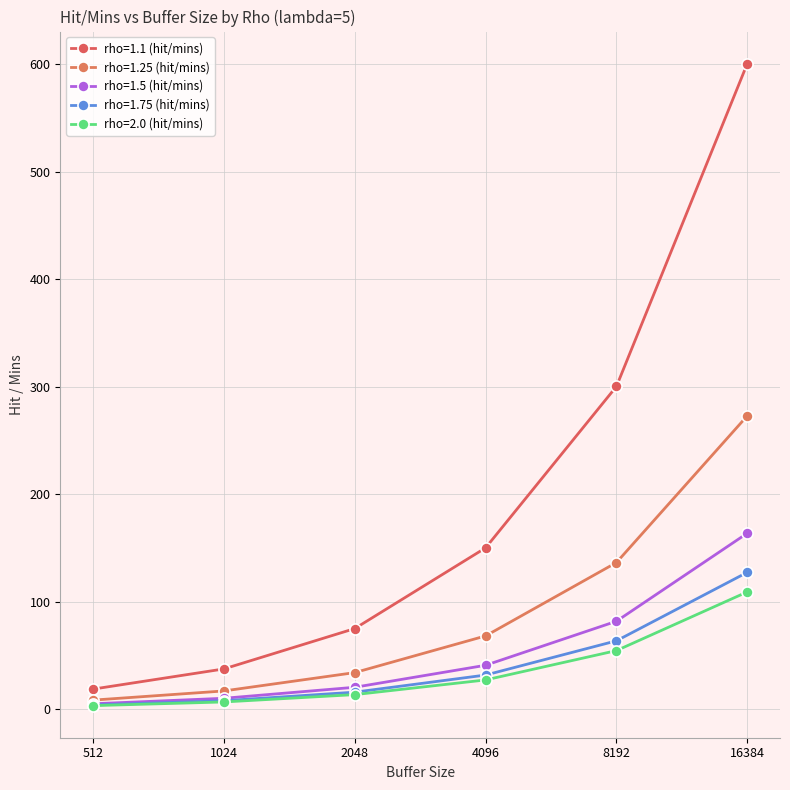

What is the value of the rho=1.75 (hit/mins) point at the 1st from the left?

4.0